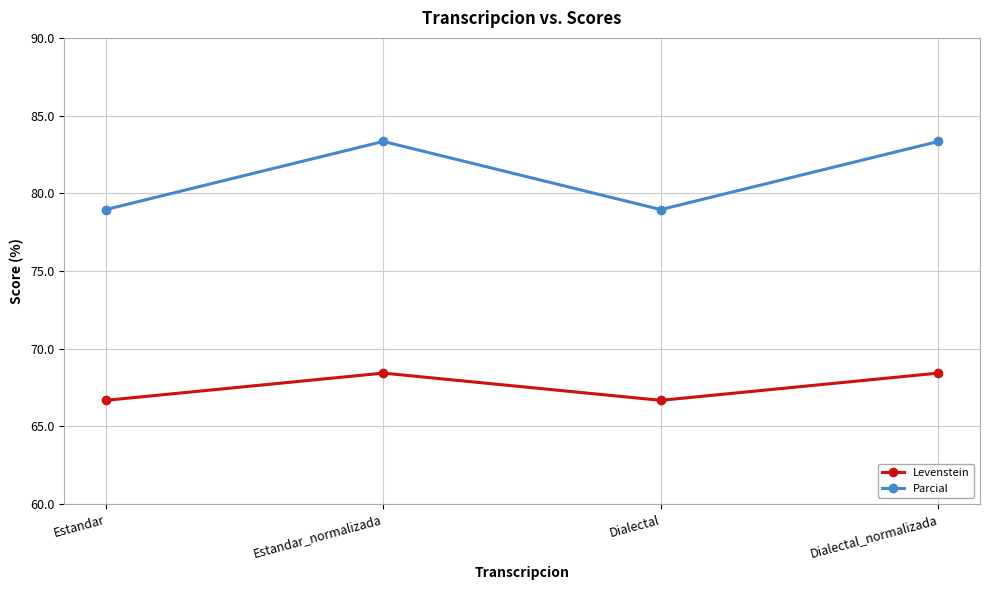

Which series has the widest spread of values?

Parcial